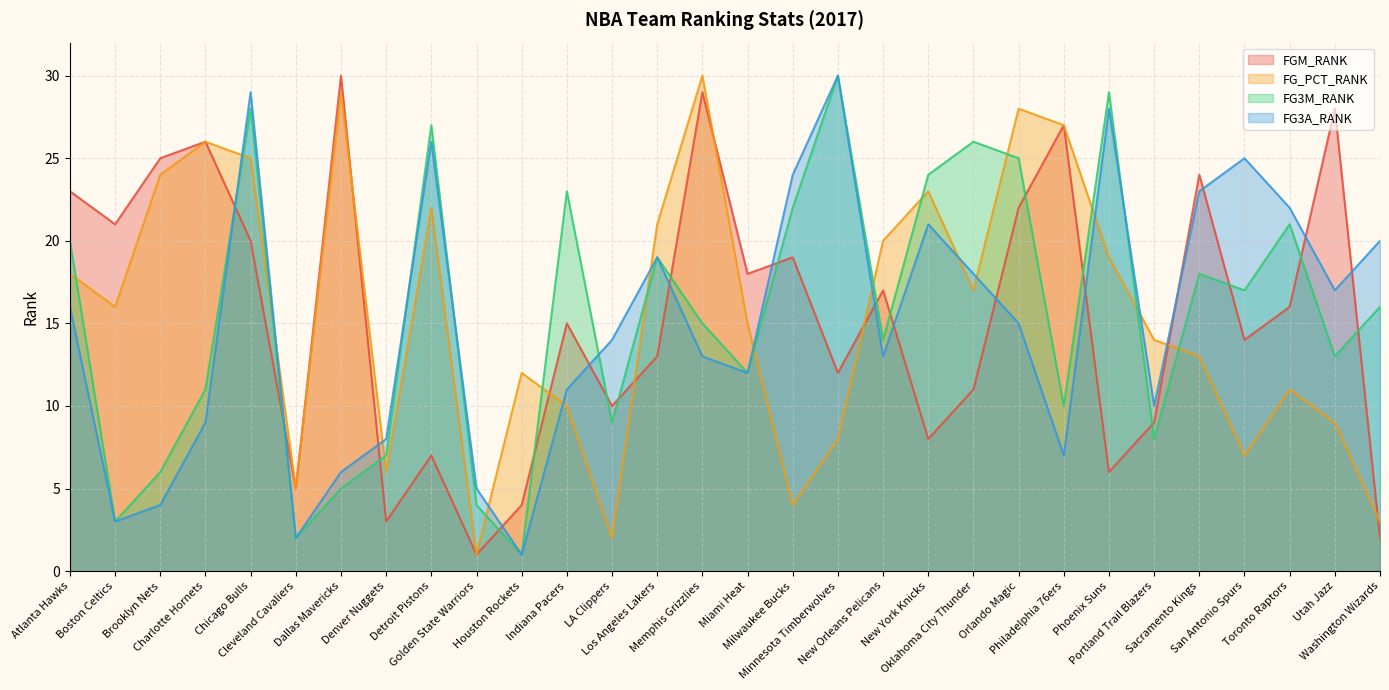

What is the difference between the maximum and minimum values in the FGM_RANK series?

29